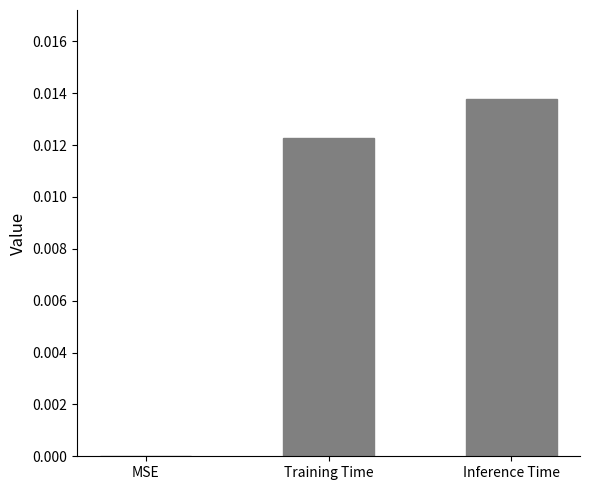

Where is the data nearest to the value 0?

MSE